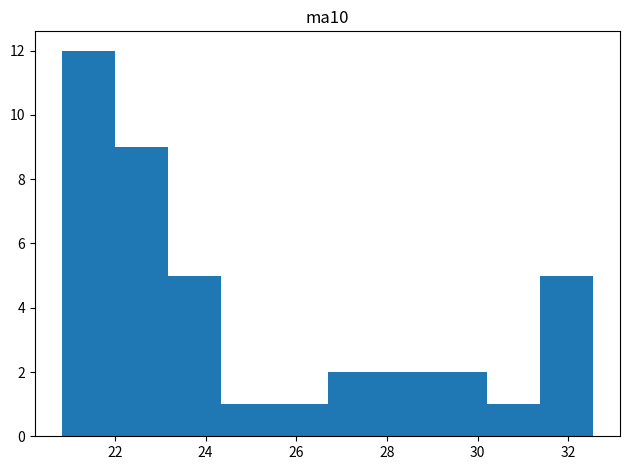

Reading left to right, transcribe this chart: for each bar, give the range it covers on the x-axis and its height. Neither the bar edges nor the heights are printed on the chart, so give them approximately, as read against the axes.

20.8 to 22.0: 12
22.0 to 23.2: 9
23.2 to 24.4: 5
24.4 to 25.6: 1
25.6 to 26.6: 1
26.6 to 27.8: 2
27.8 to 29.0: 2
29.0 to 30.2: 2
30.2 to 31.4: 1
31.4 to 32.6: 5